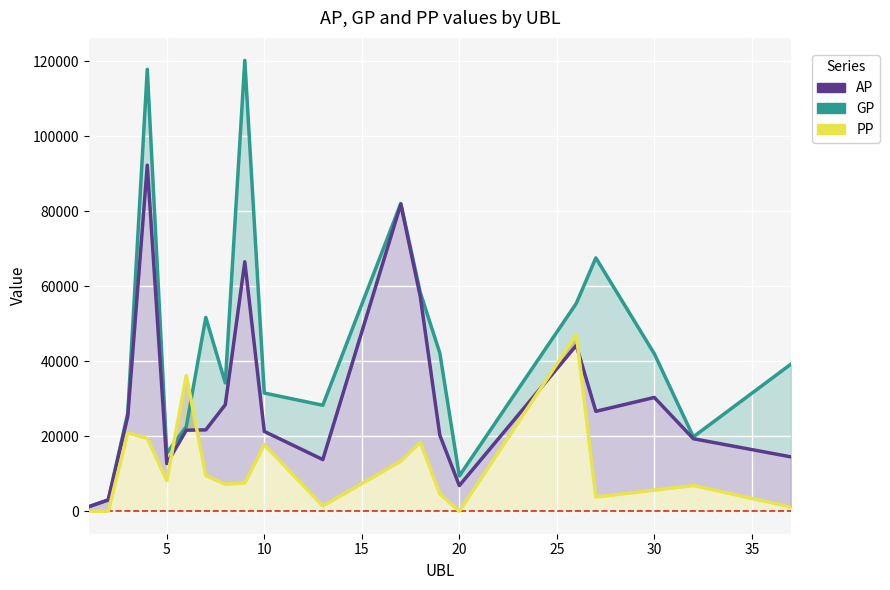

True or false: GP and AP intersect in this chart.

False